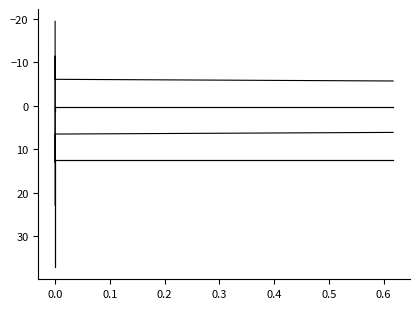

How many data points in pf_p_to_mw are less than 6?

1